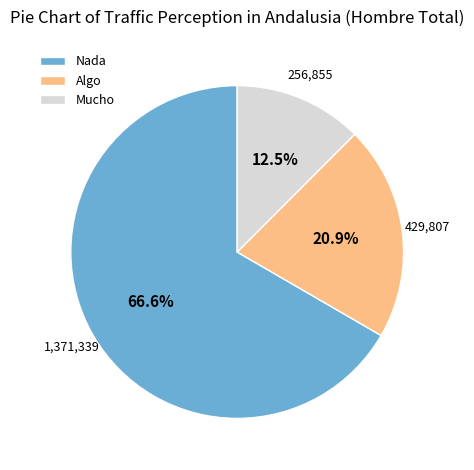

Which slice represents more than half of the pie?

Nada